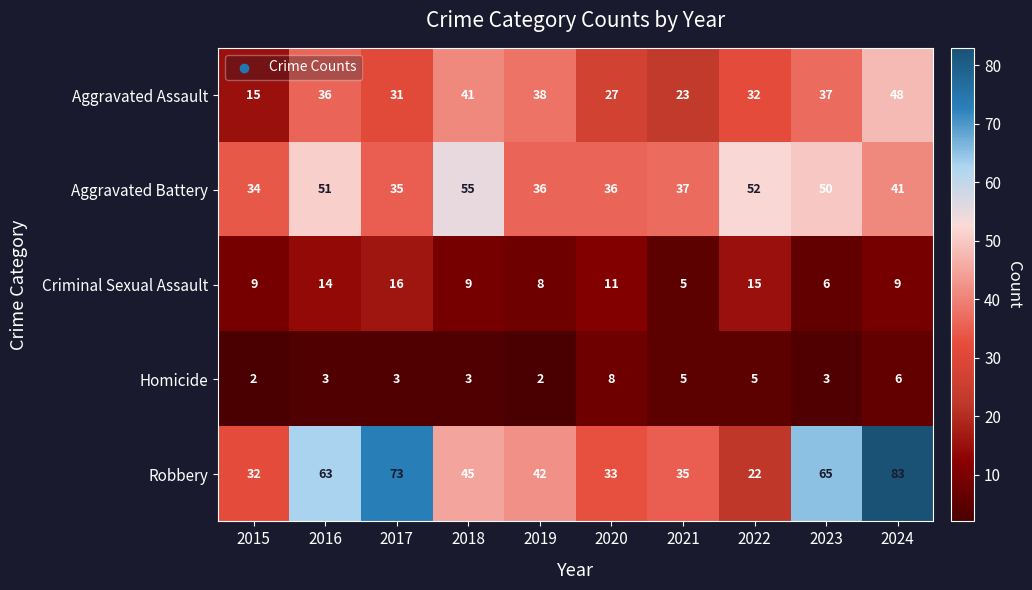

Rank the series at 2023 from highest to lowest value.

Robbery, Aggravated Battery, Aggravated Assault, Criminal Sexual Assault, Homicide